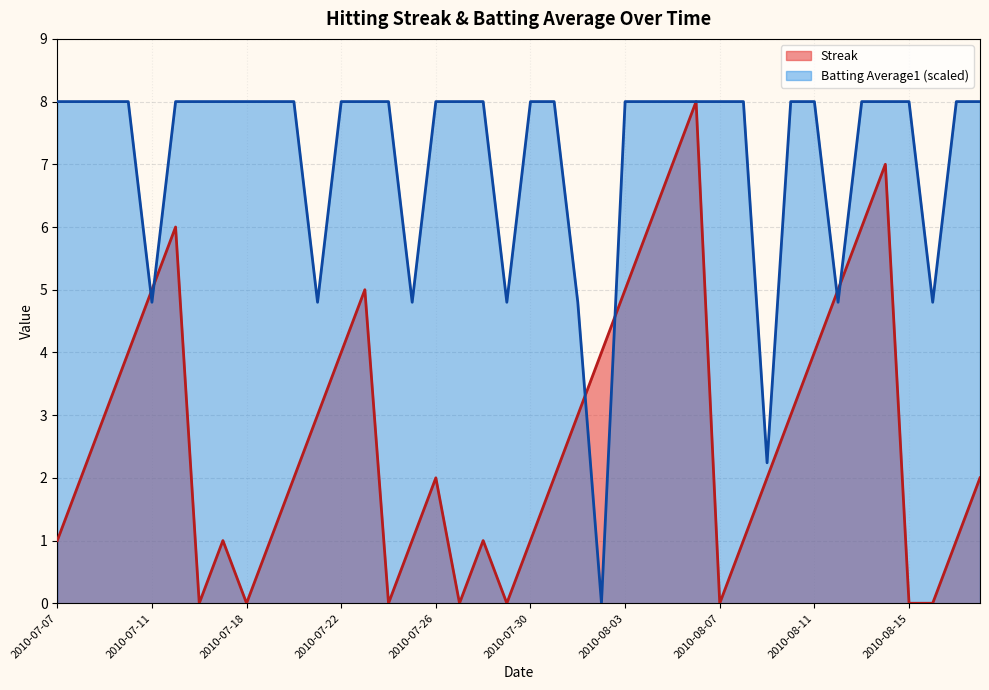

True or false: Batting Average1 has more than 2 points higher than both neighbors.

False